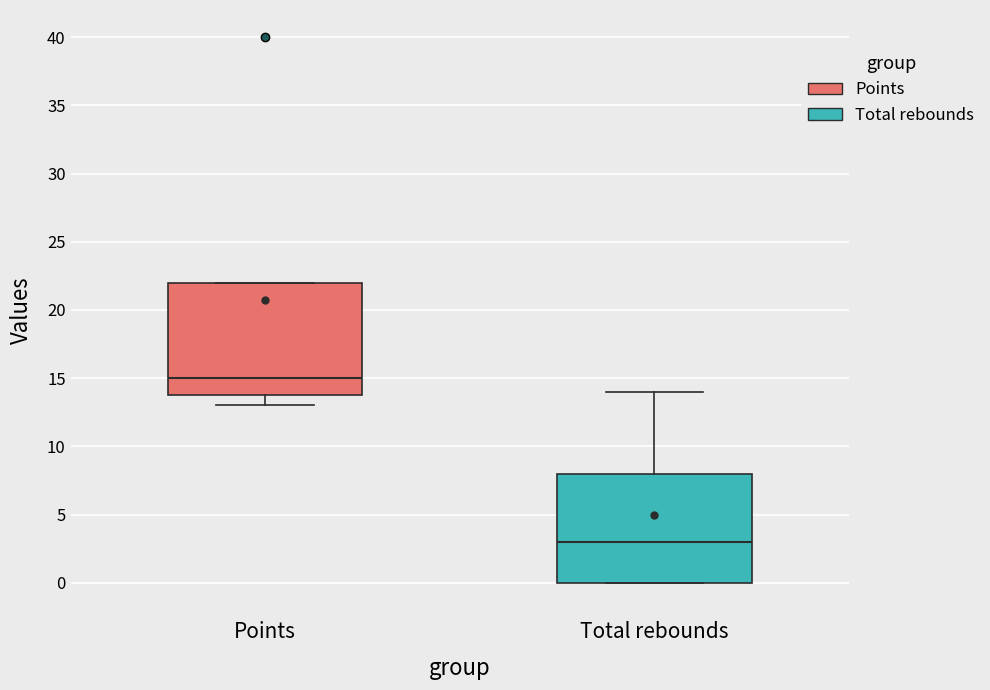

Which box has the lowest median line?

Total rebounds